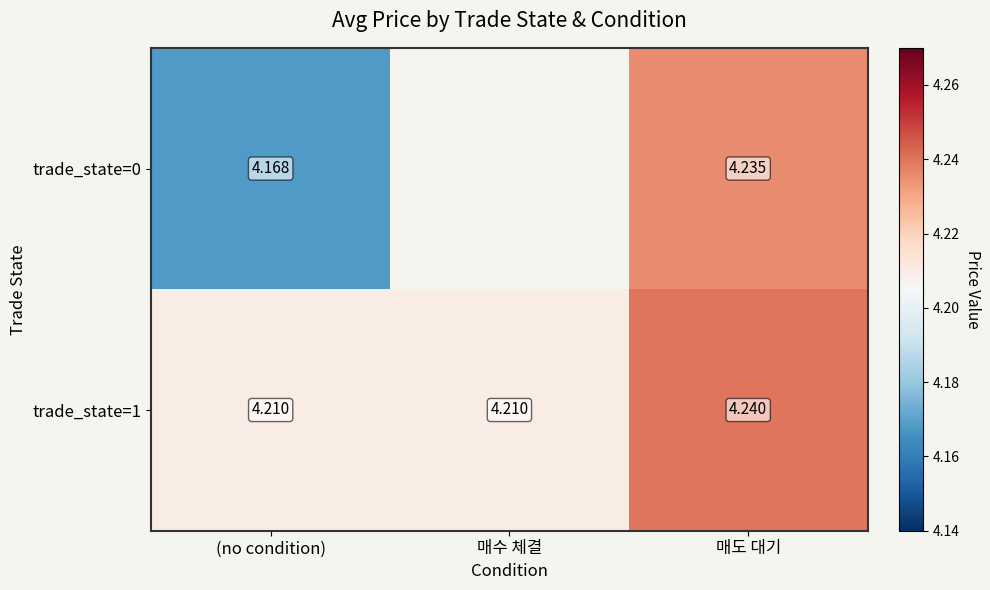

Count the trade_state=1 values in the range 4 to 5.

3